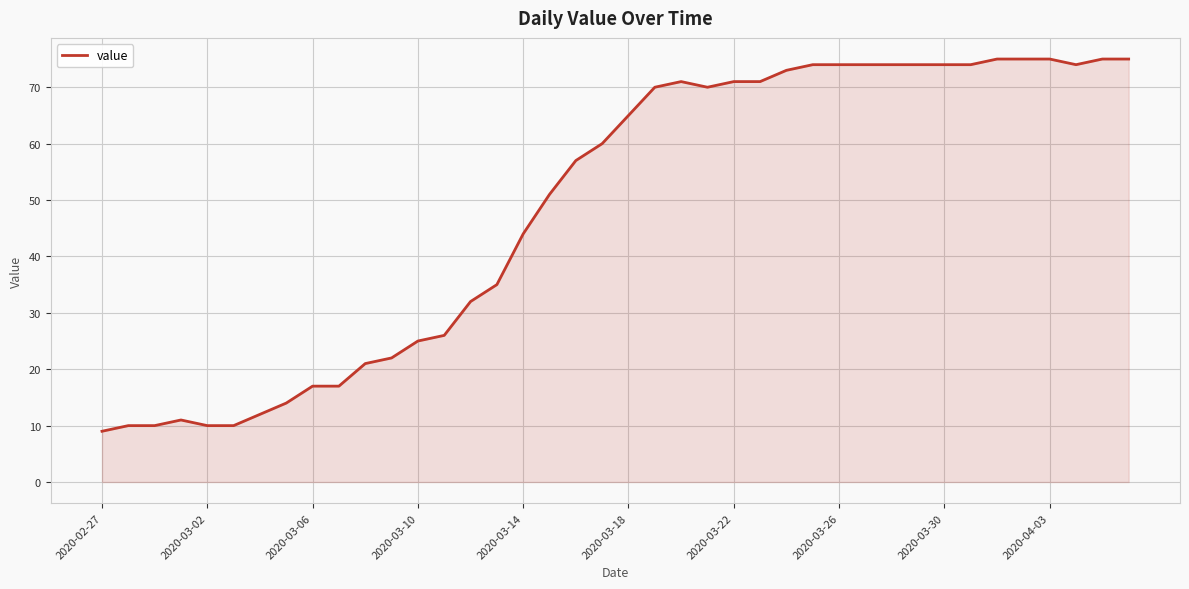

What is the difference between the maximum and minimum values?

66